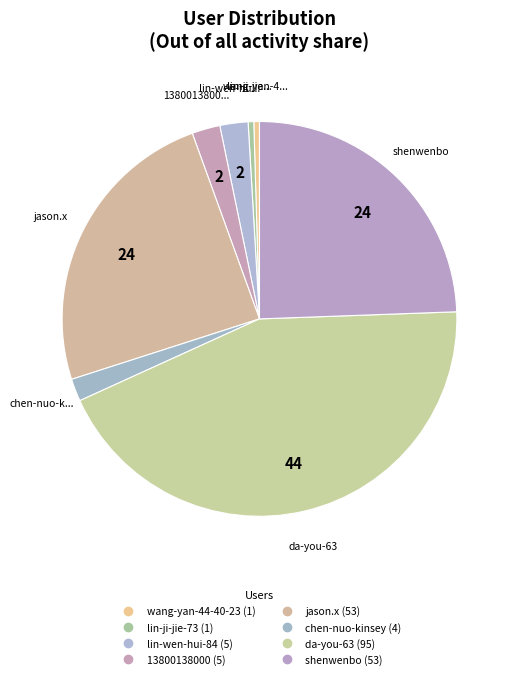

The lin-wen-hui-84 slice represents 2% of the pie. True or false?

True